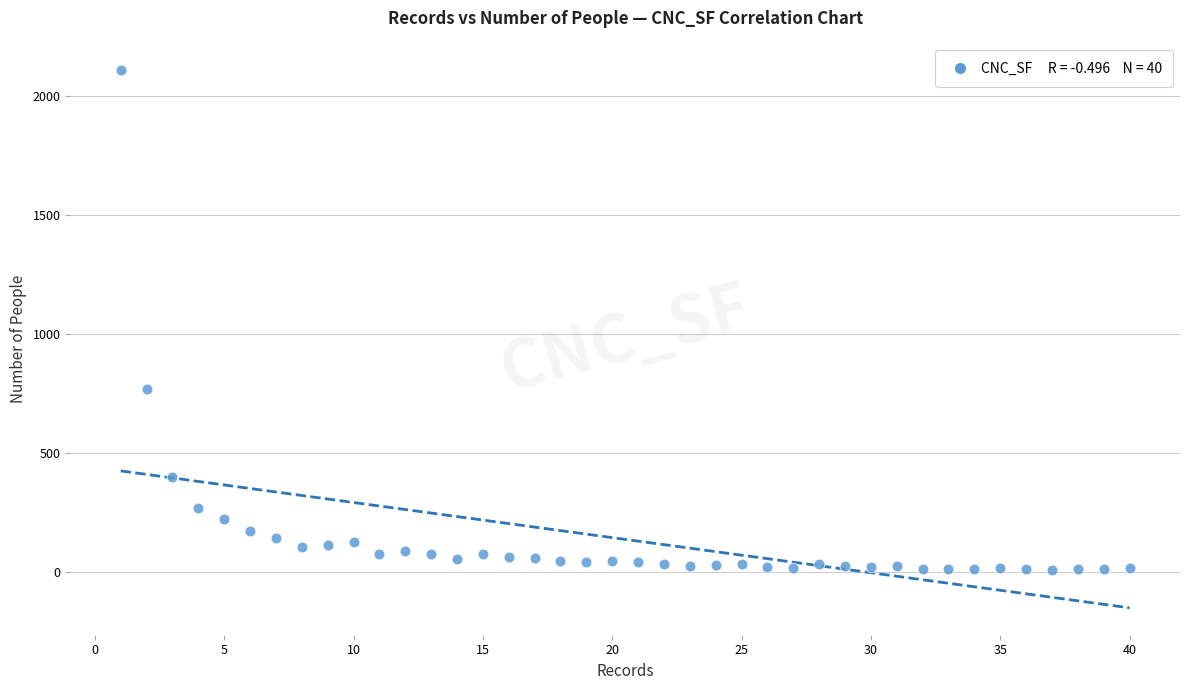

What is the range of X values (max minus min)?

39